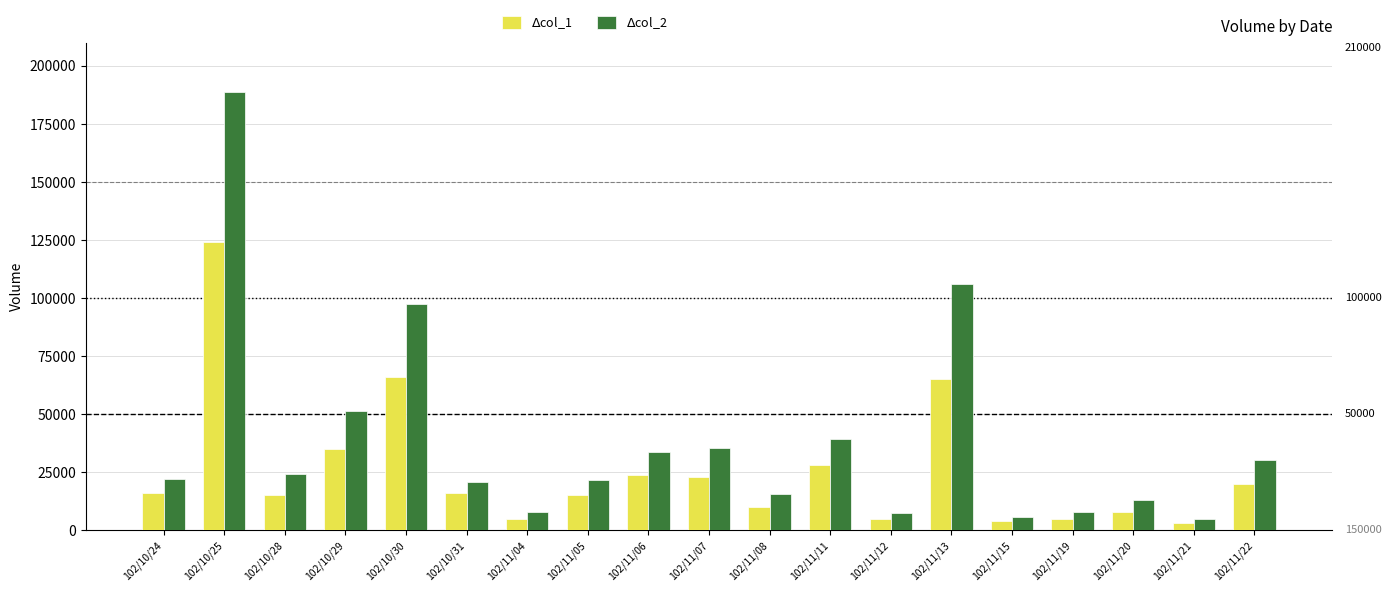

Which category has the highest value across all series?

102/10/25